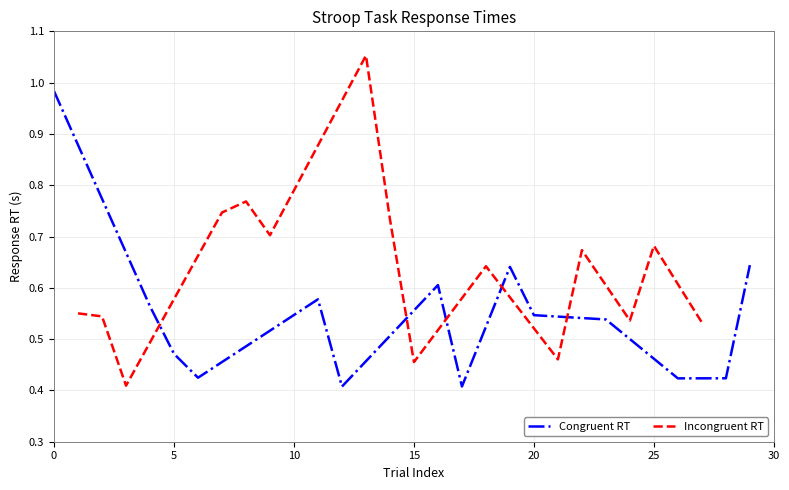

The value of Congruent RT at 5 is 0.8. True or false?

False